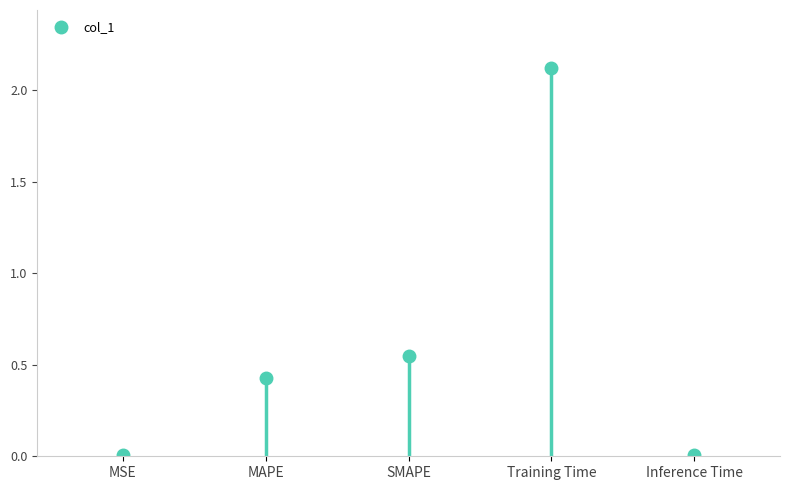

List the labels in order of value, largest first.

Training Time, SMAPE, MAPE, Inference Time, MSE